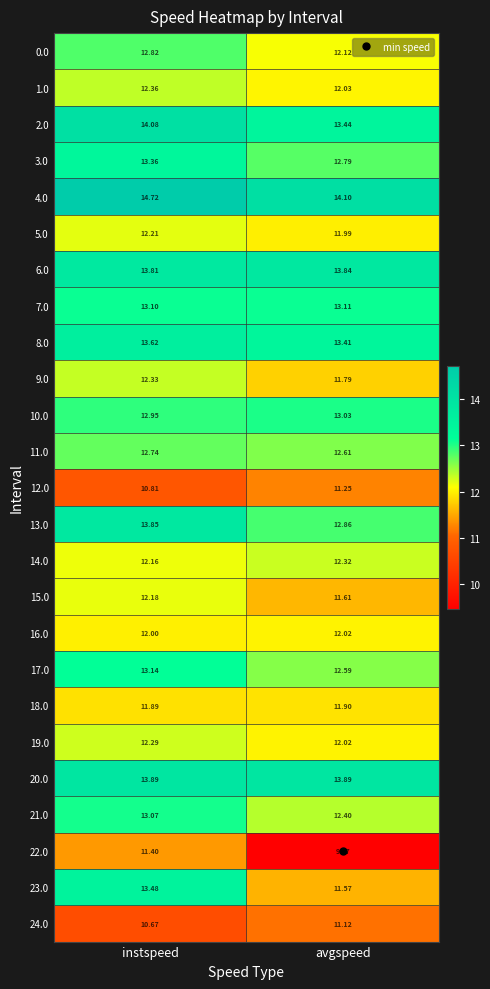

Which category has the lowest value in the 1.0 series?

avgspeed